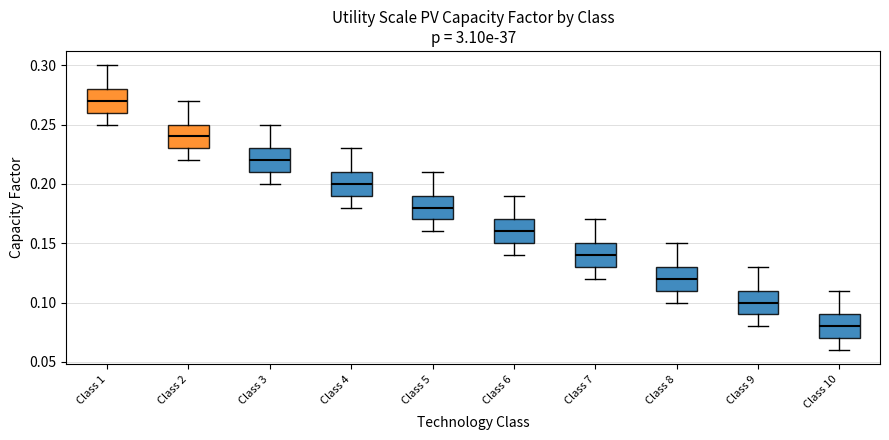

Which box has the highest median line?

Class 1